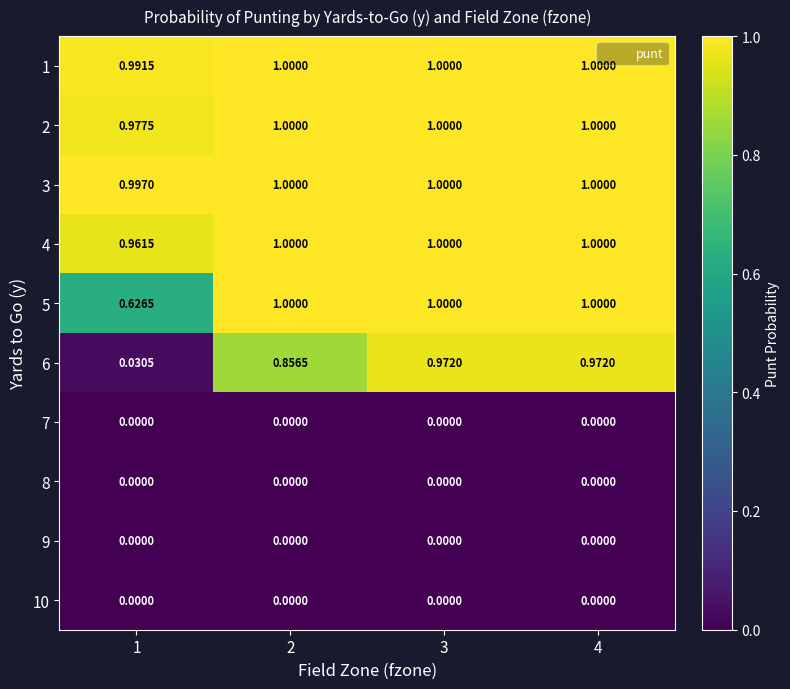

Between 2 and 3, which series saw the biggest shift?

6